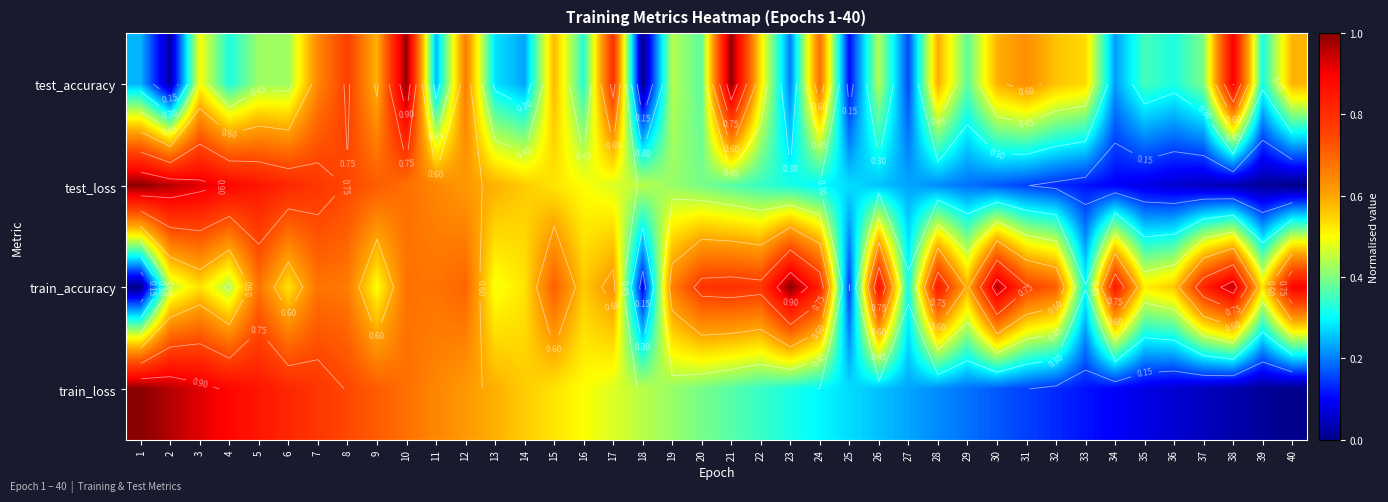

Which has a higher value, 3 or 5?

3